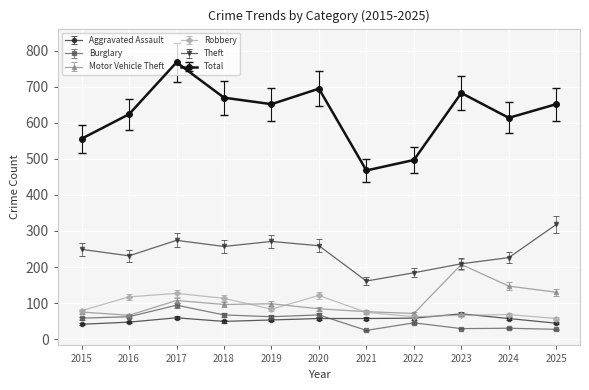

List the series in order of their peak value, lowest first.

Aggravated Assault, Burglary, Robbery, Motor Vehicle Theft, Theft, Total